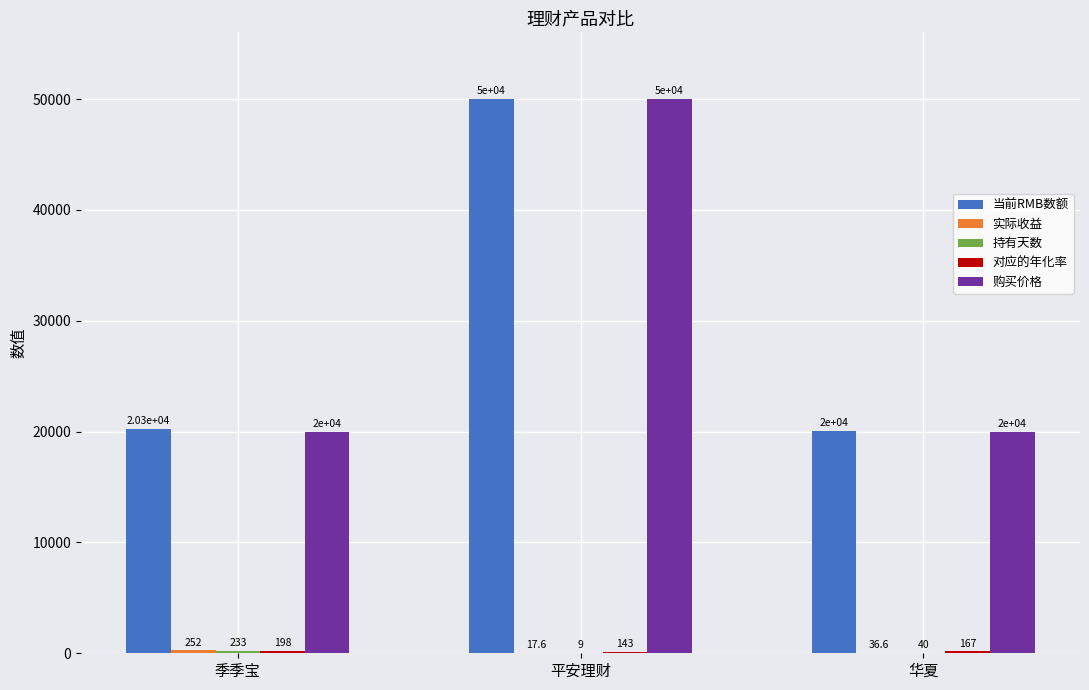

Which label corresponds to the largest value in the chart?

平安理财